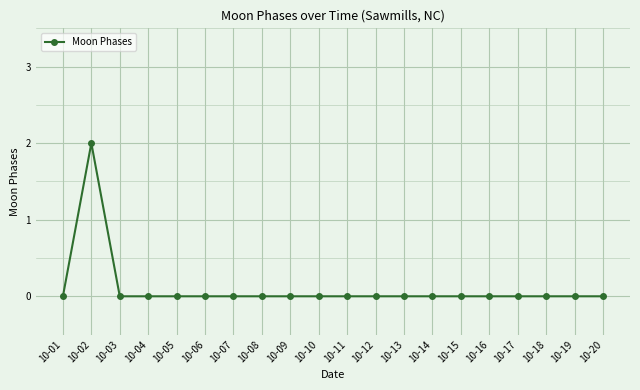

Where is the first local maximum?

10-02